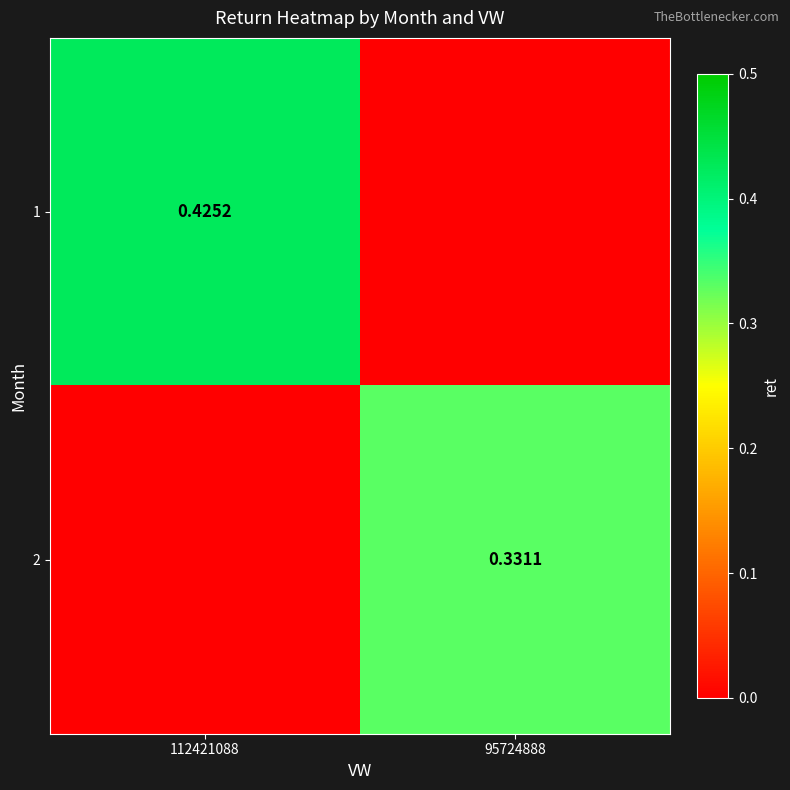

Is the value of 1 at 112421088 greater than the value of 2 at 95724888?

Yes